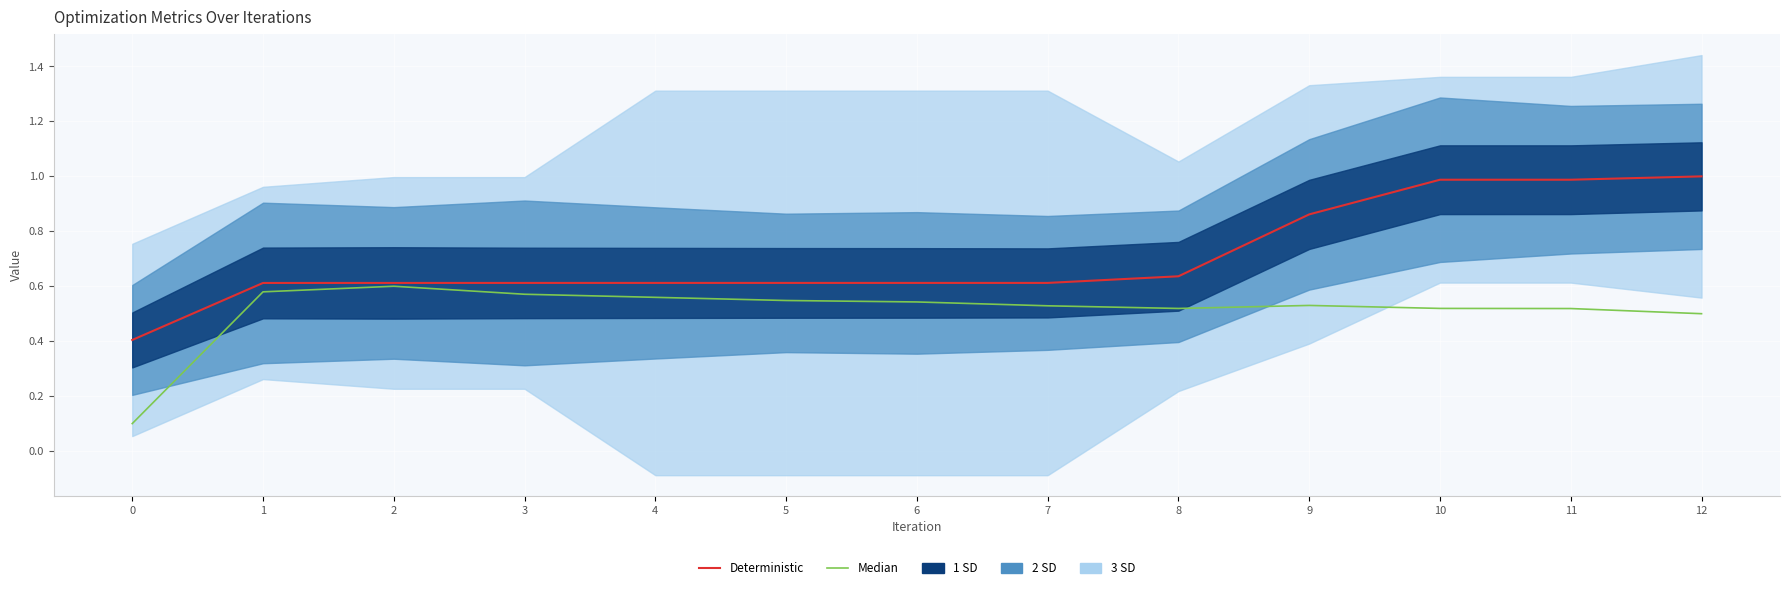

What is the minimum value shown in the chart?

0.1